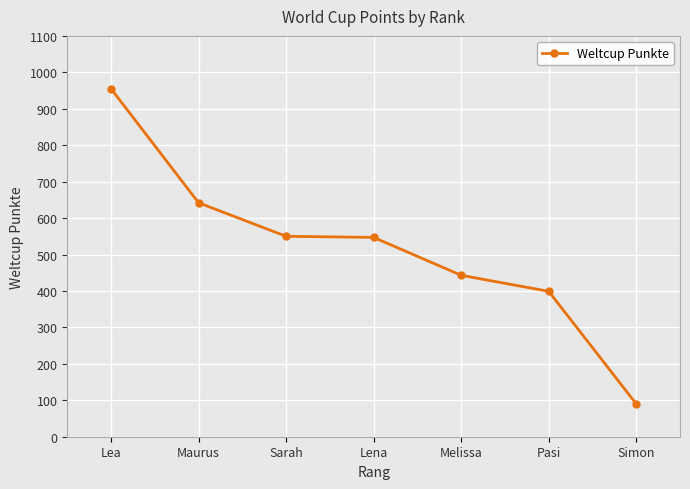

What is the ratio of the value at Melissa to the value at Lena?

0.8